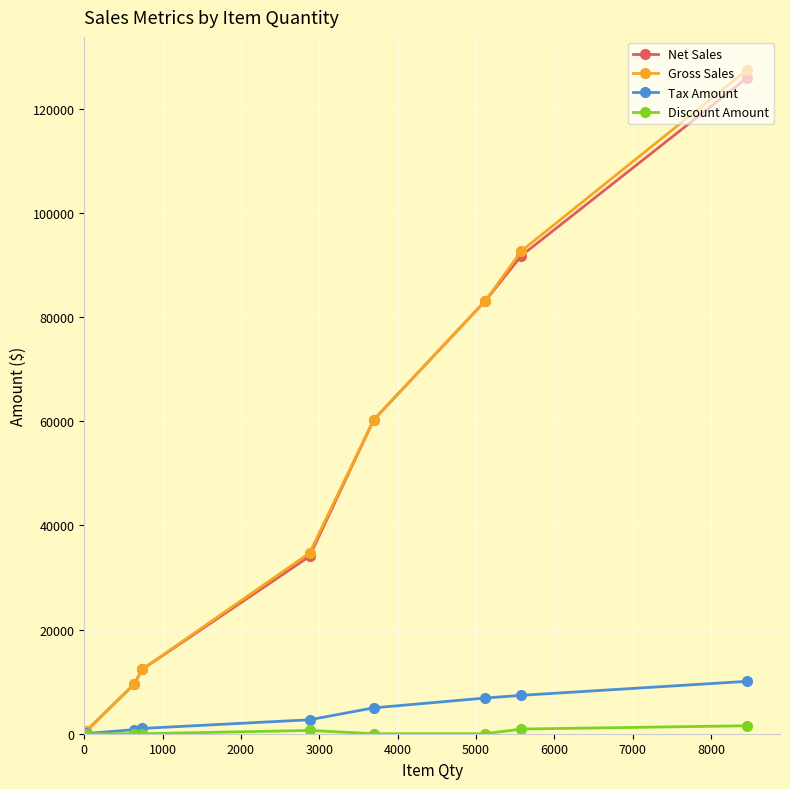

Is this an area chart (filled region under the line)?

No